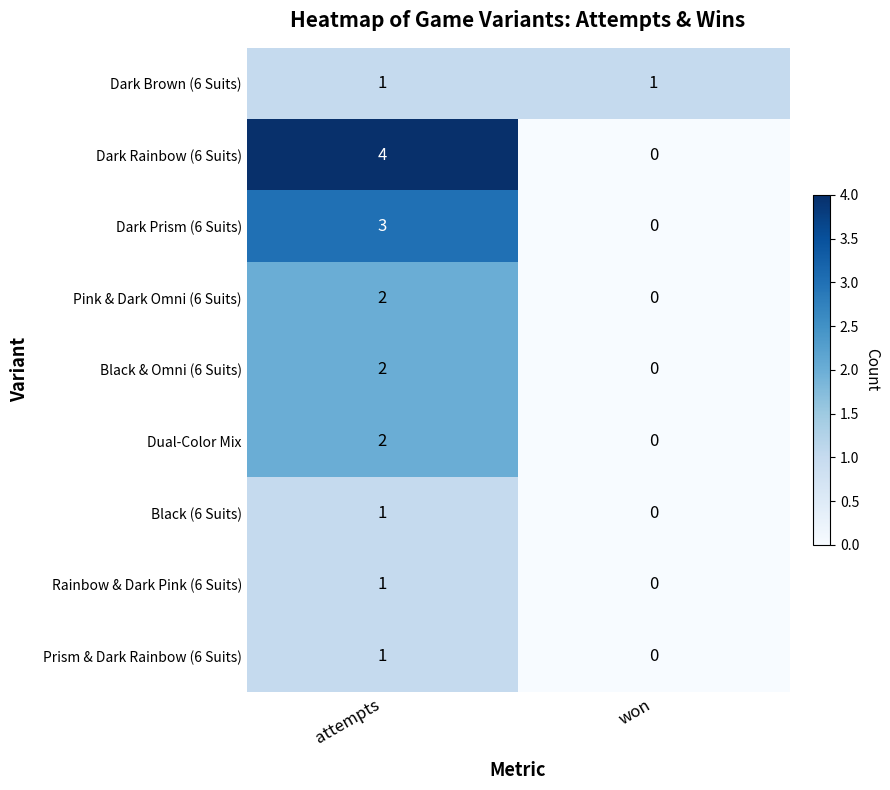

Which series changed the most between attempts and won?

Dark Rainbow (6 Suits)